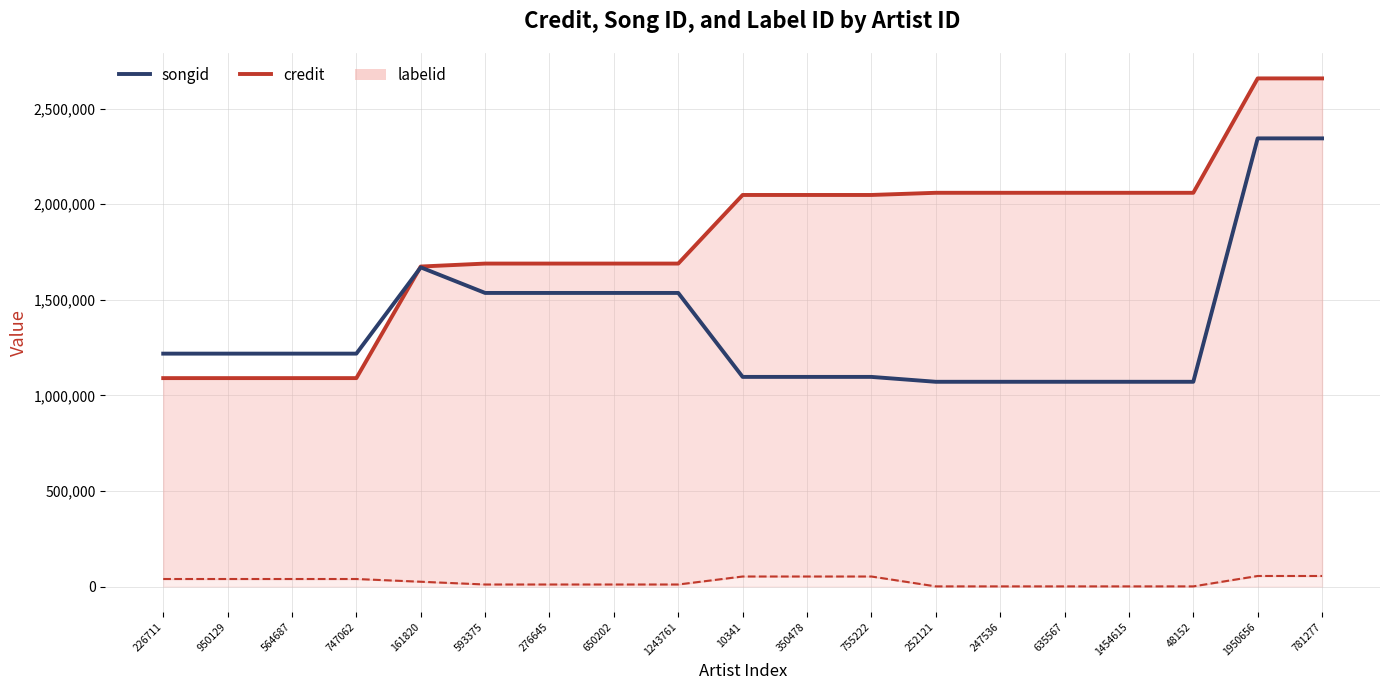

What is the label of the 4th point from the right?

1454615